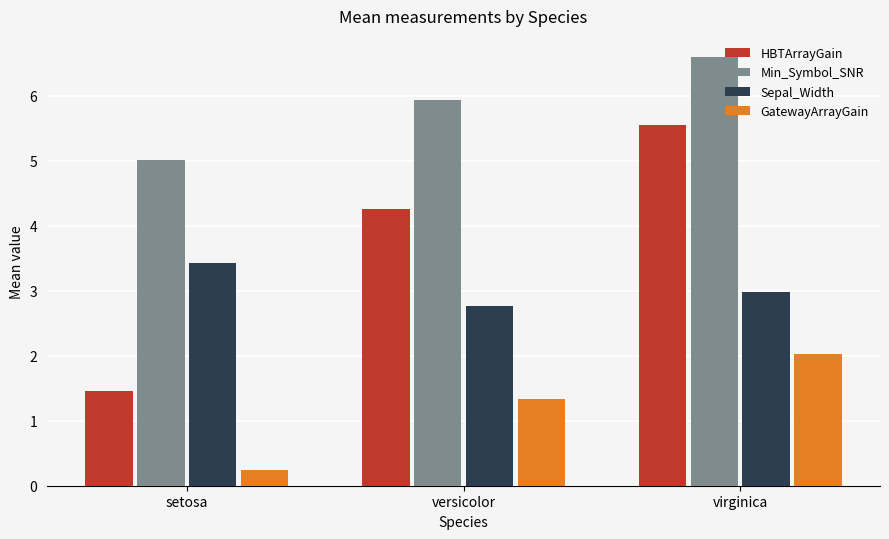

Does the chart contain stacked bars?

No